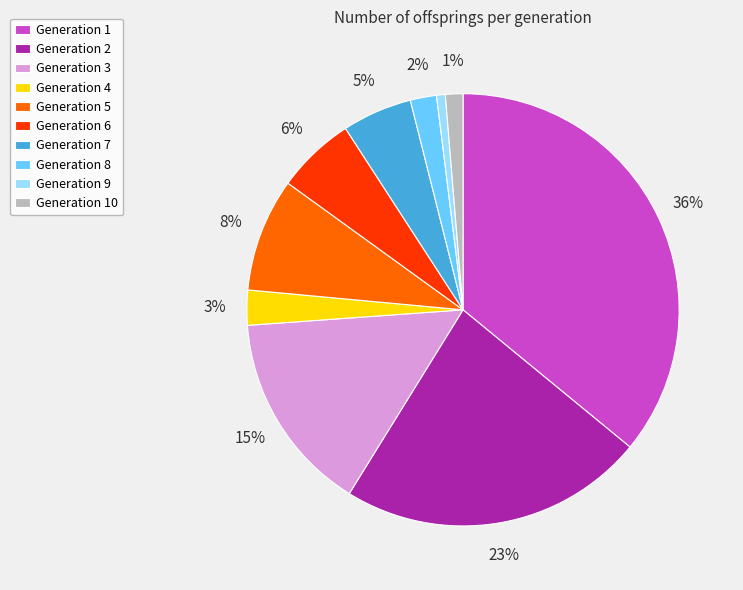

To the nearest percent, what is the average slice percentage?

10%